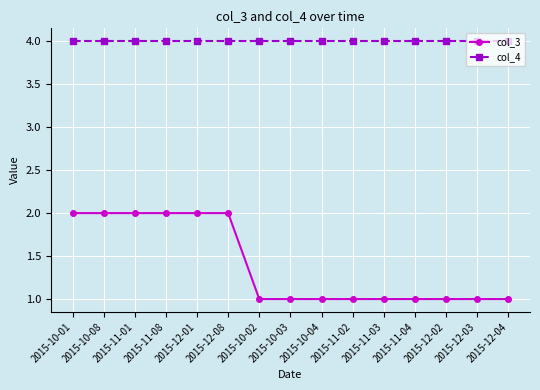

At 2015-10-04, list the series in order from smallest to largest.

col_3, col_4